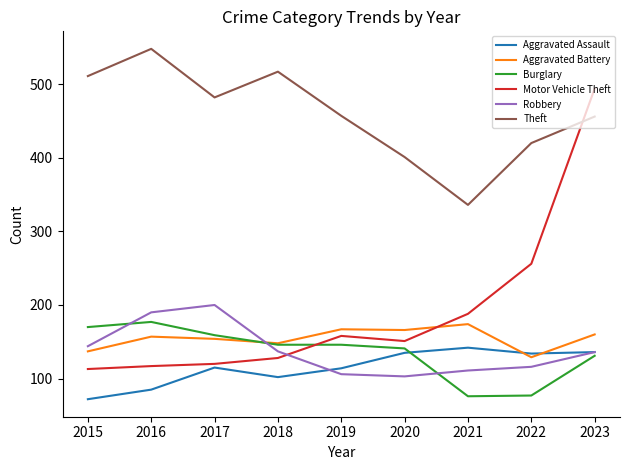

What is the maximum value shown in the chart?

548